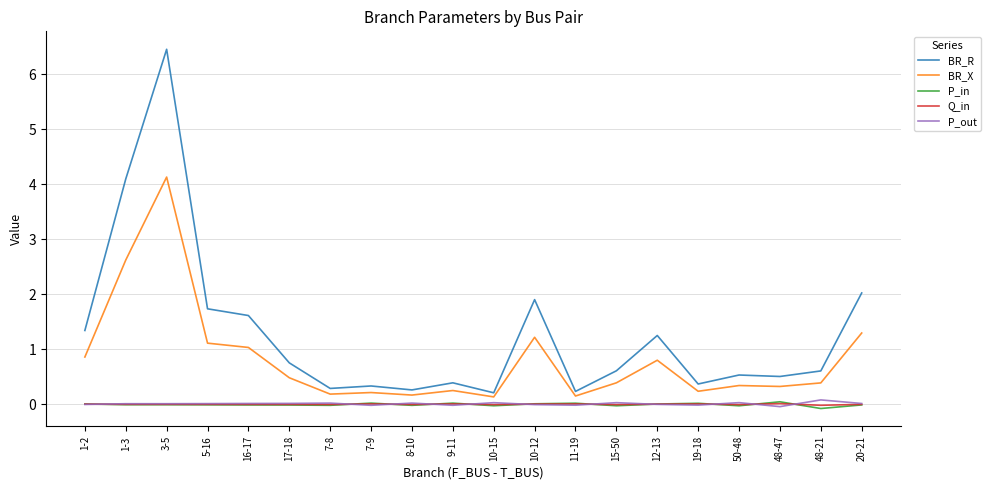

Does the chart have visible grid lines?

Yes